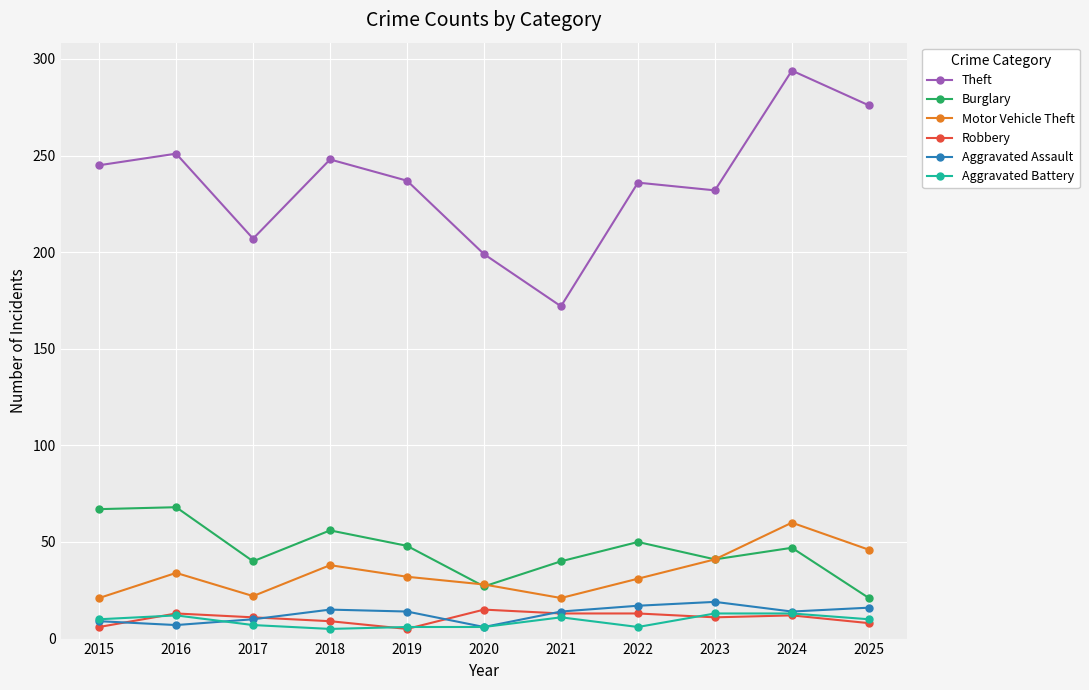

What are all the series names shown in the legend?

Theft, Burglary, Motor Vehicle Theft, Robbery, Aggravated Assault, Aggravated Battery